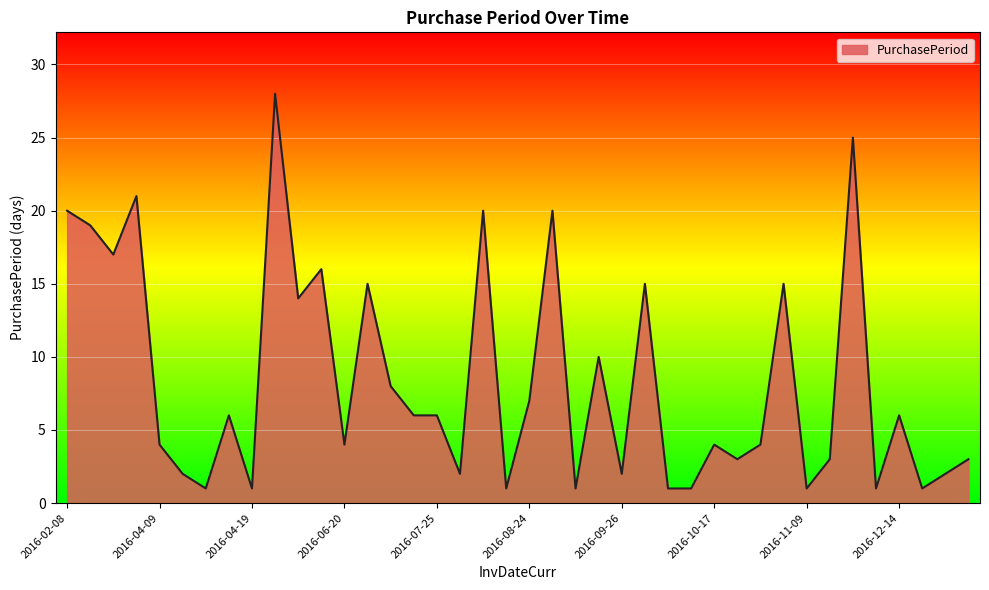

What is the greatest value displayed?

28